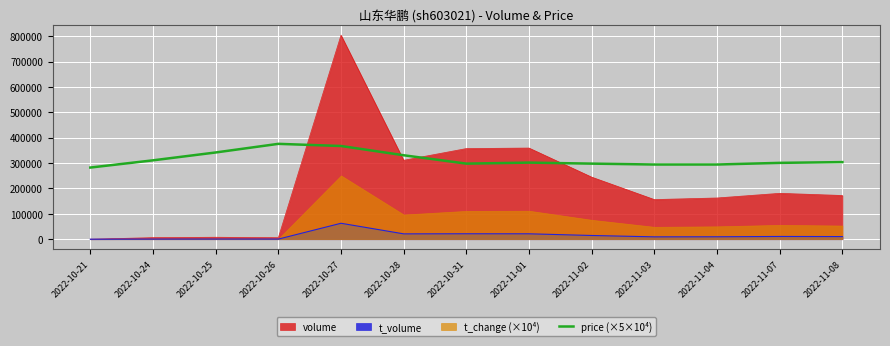

The value of price (×5×10⁴) at 2022-10-27 is 367500. True or false?

True